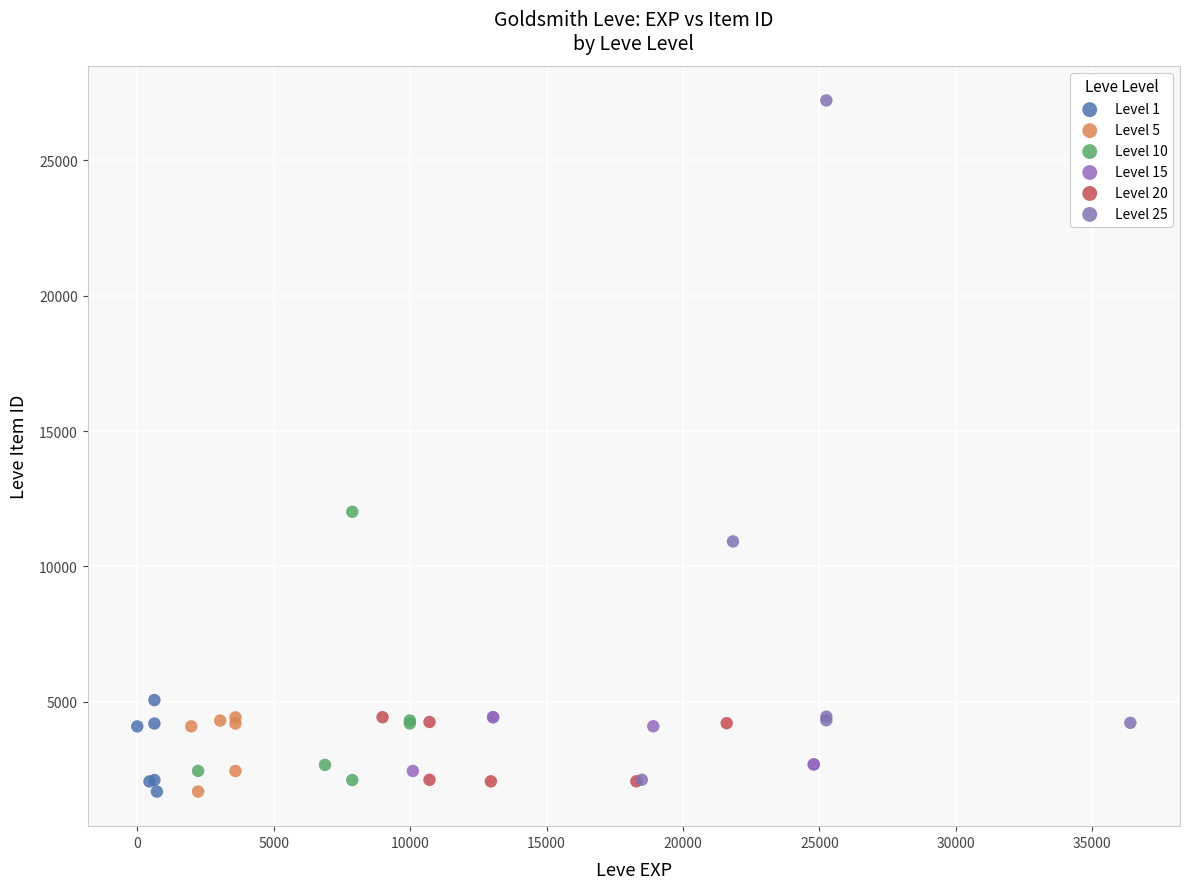

Which series contains the highest Y value?

Level 25